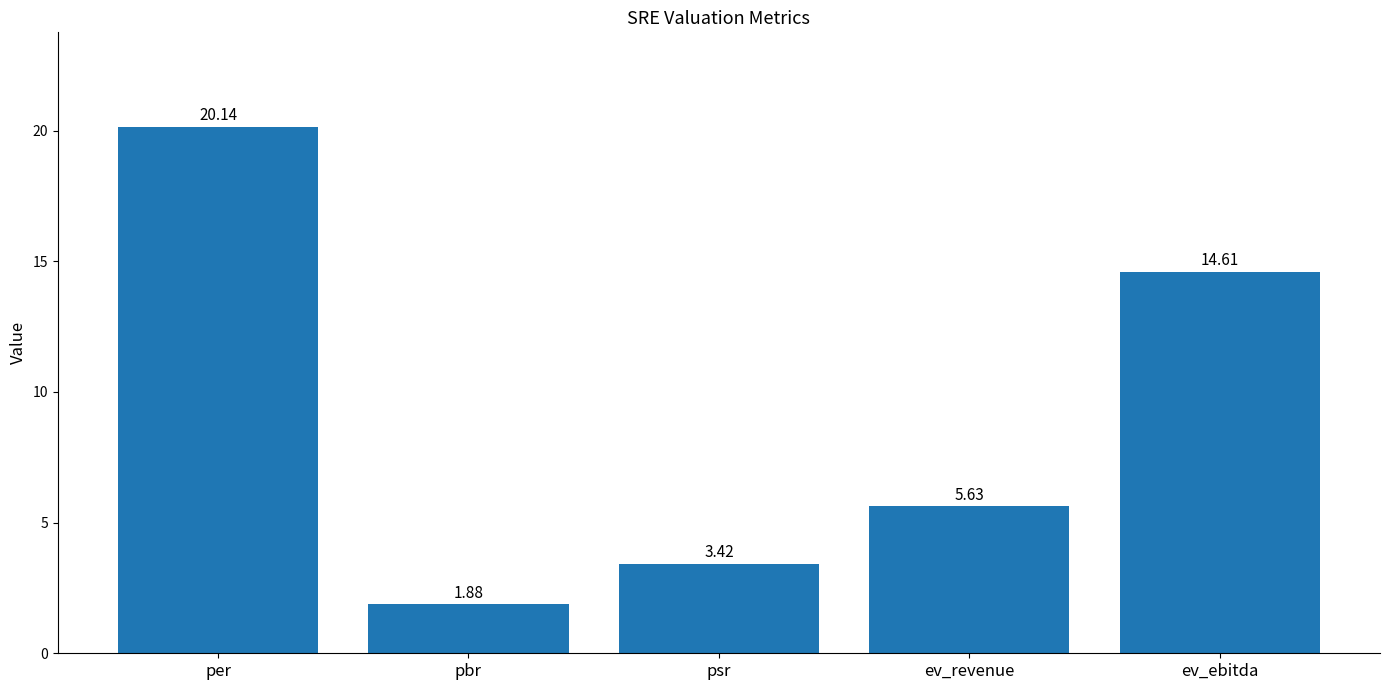

Rank the categories by value from lowest to highest.

pbr, psr, ev_revenue, ev_ebitda, per